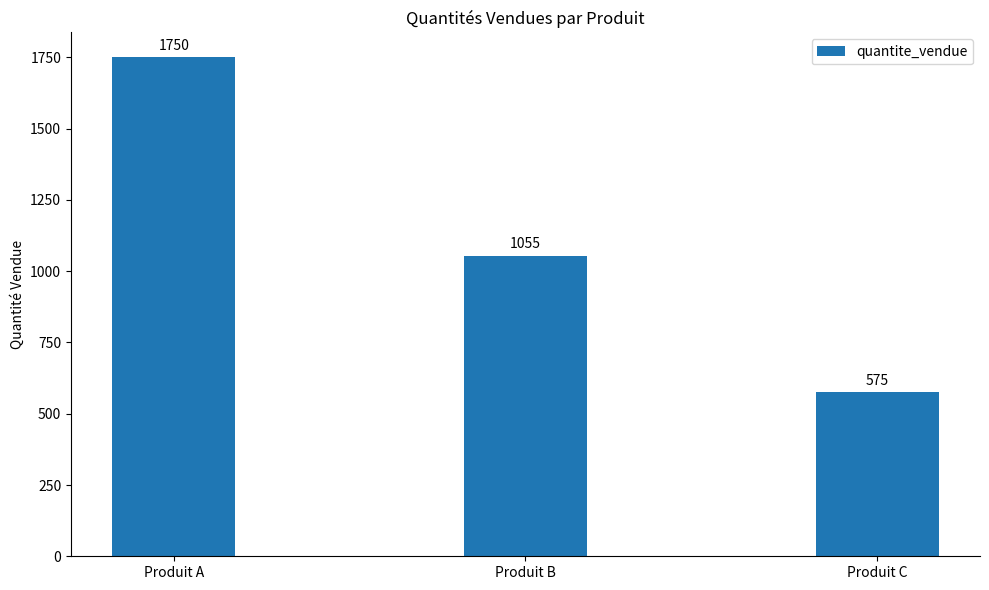

Approximately how many times larger is the value at Produit A compared to Produit C?

3.0